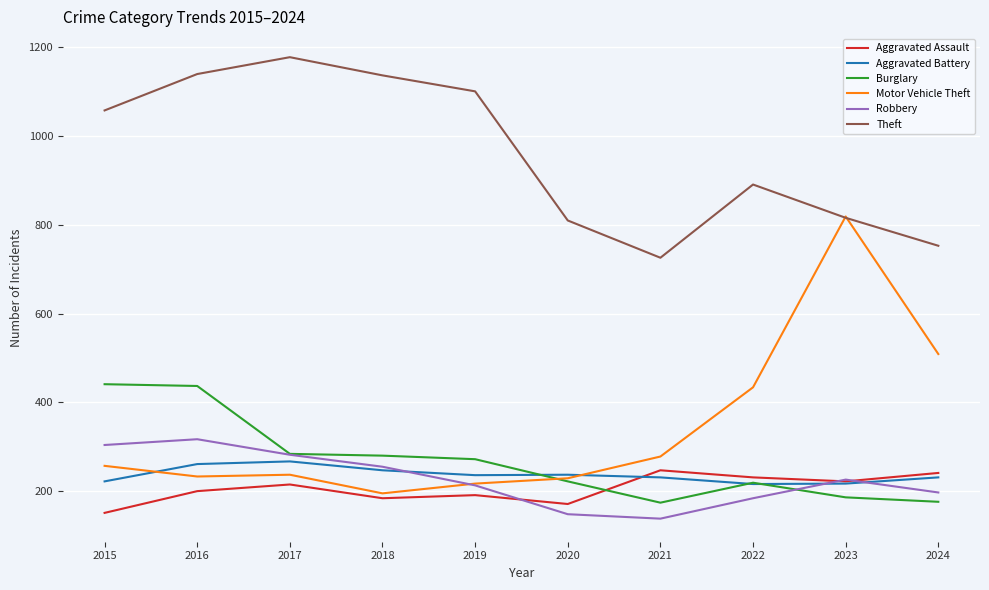

The value of Burglary at 2023 is 186. True or false?

True